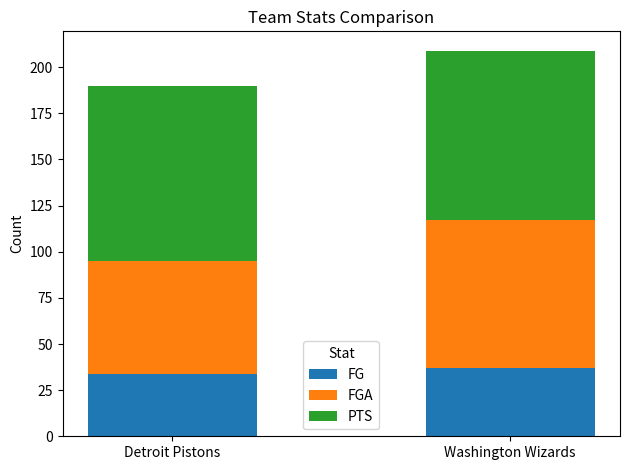

Reading left to right, transcribe the values for FG.

Detroit Pistons=34	Washington Wizards=37